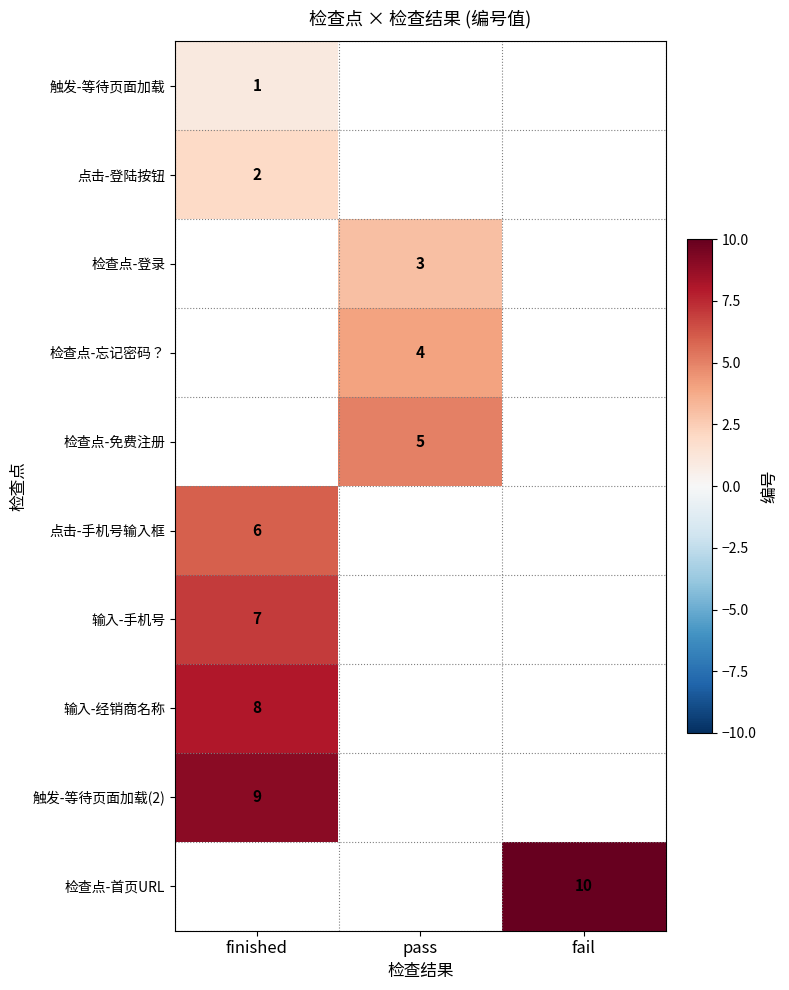

What is the minimum value shown in the chart?

1.0